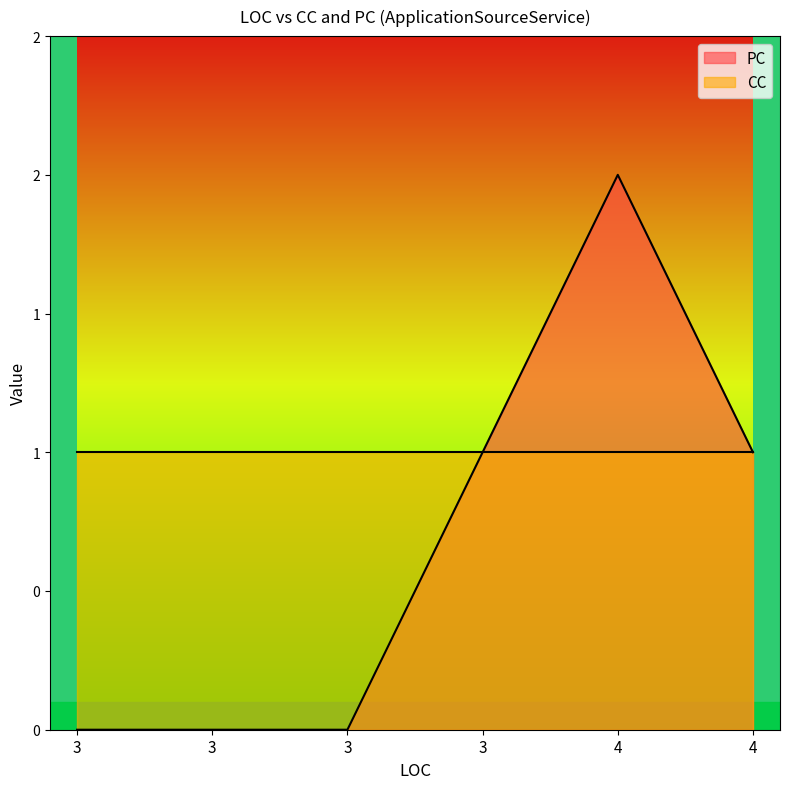

At which label does the data first exceed 1?

4